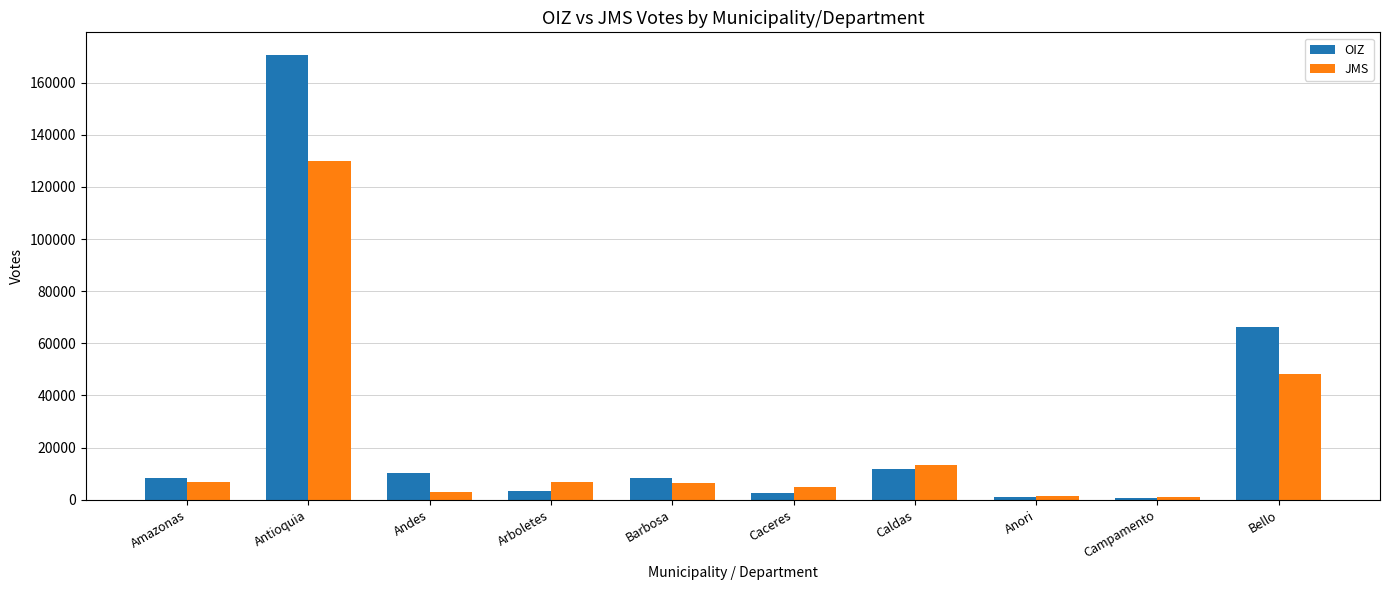

What are all the series names shown in the legend?

OIZ, JMS